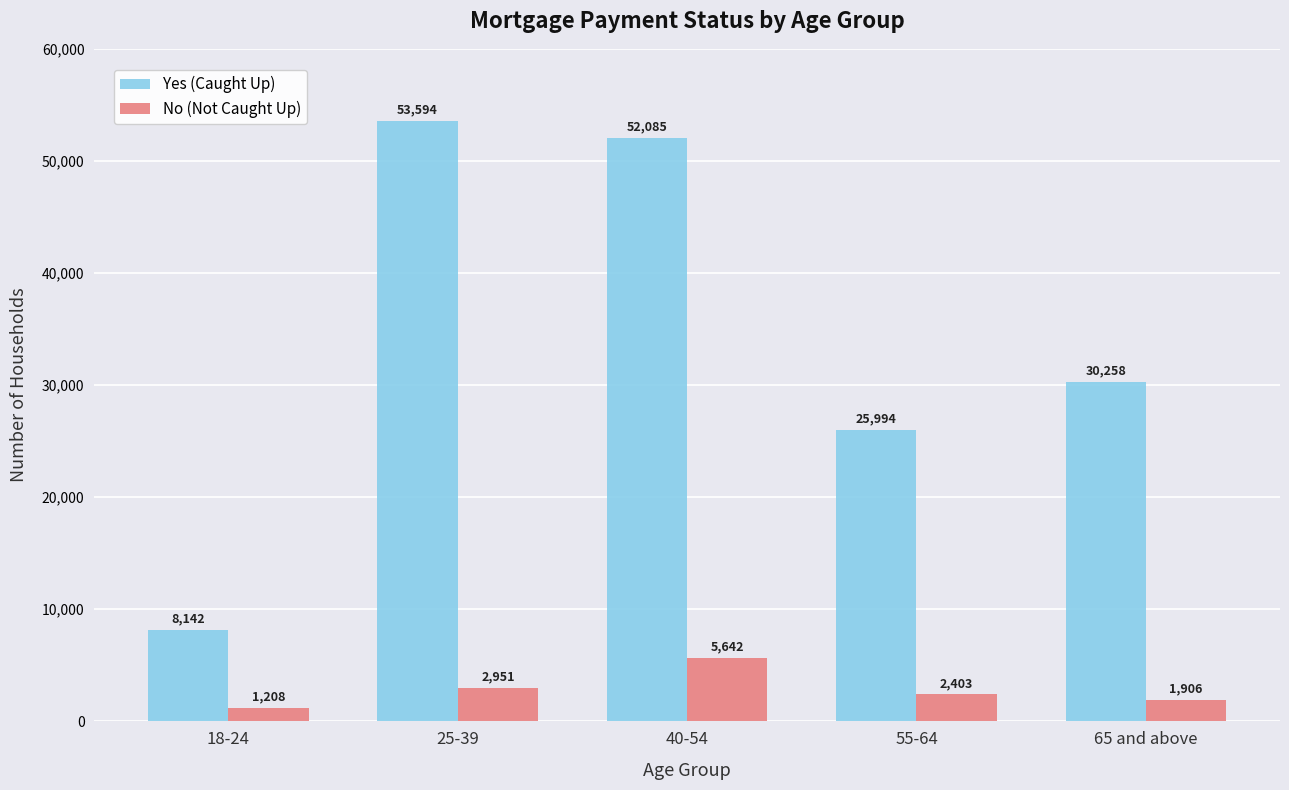

How many bars are there in total?

10